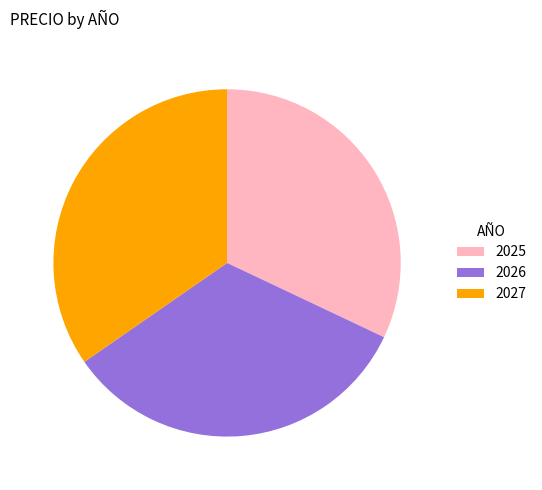

What is the smallest slice in the pie chart?

2025